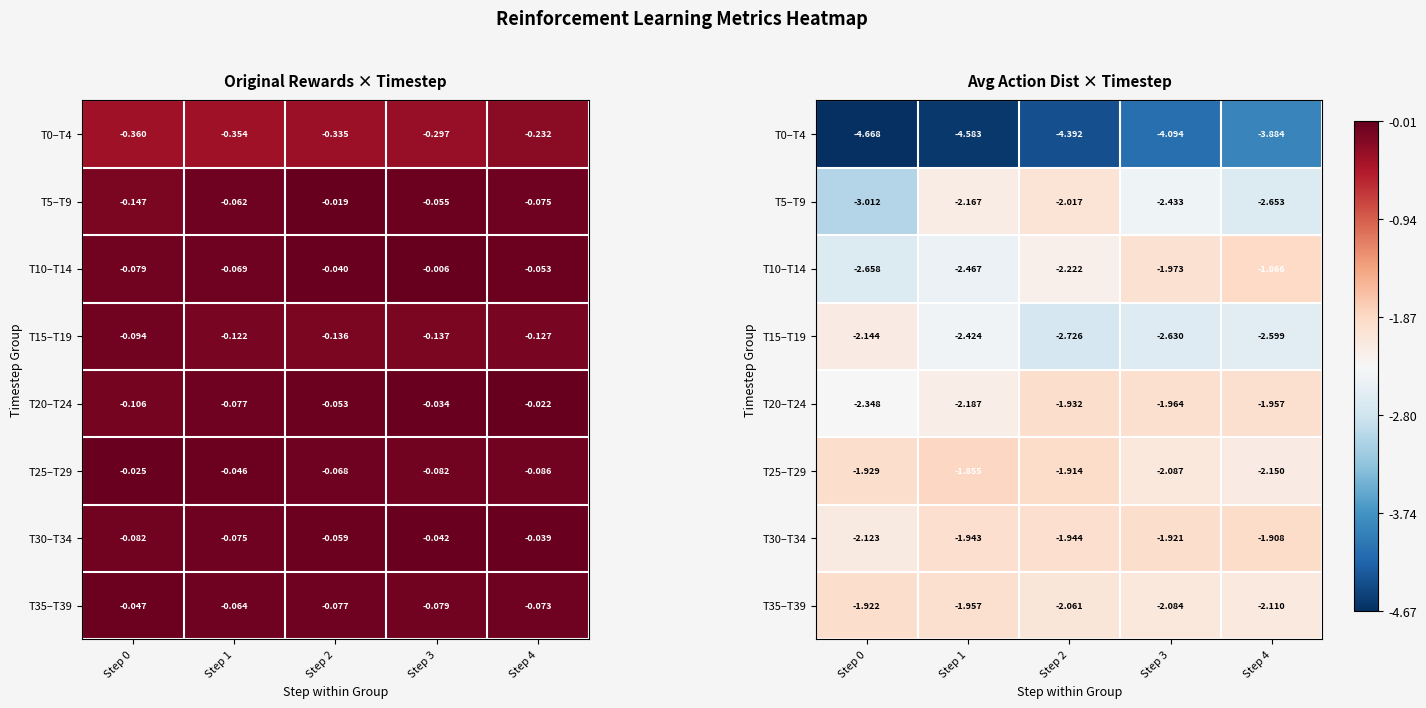

Count the number of data series in this chart.

8